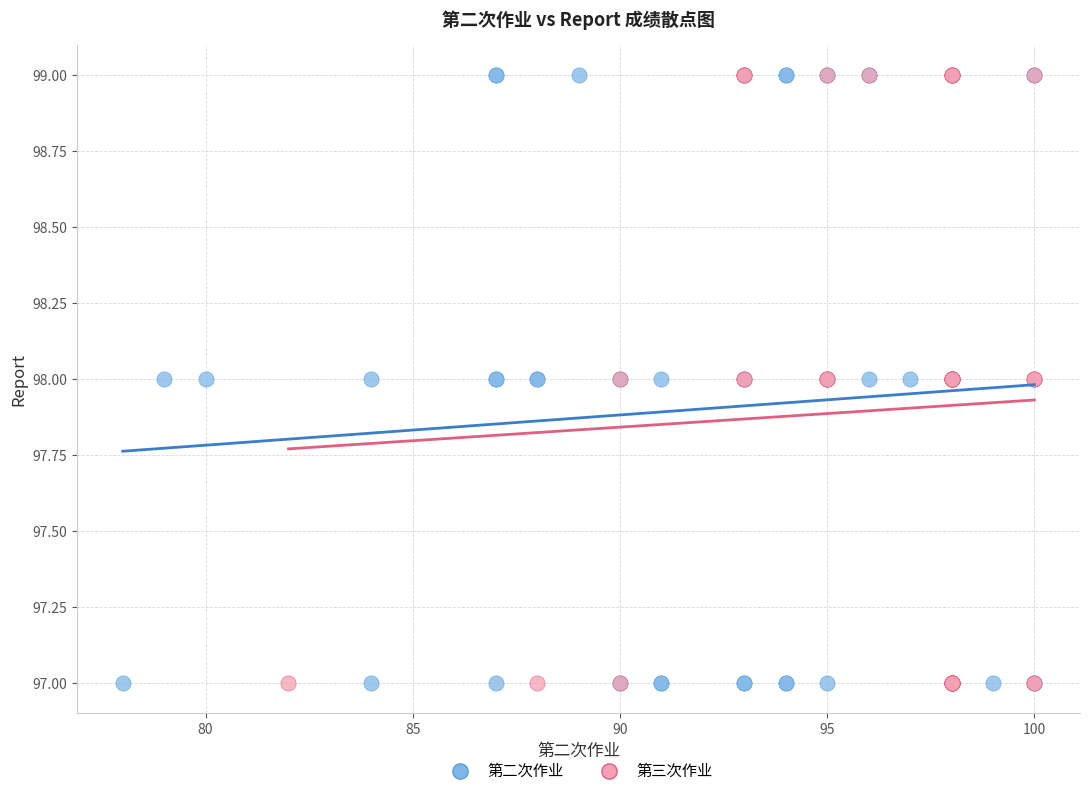

What are all the series names shown in the legend?

第二次作业, 第三次作业